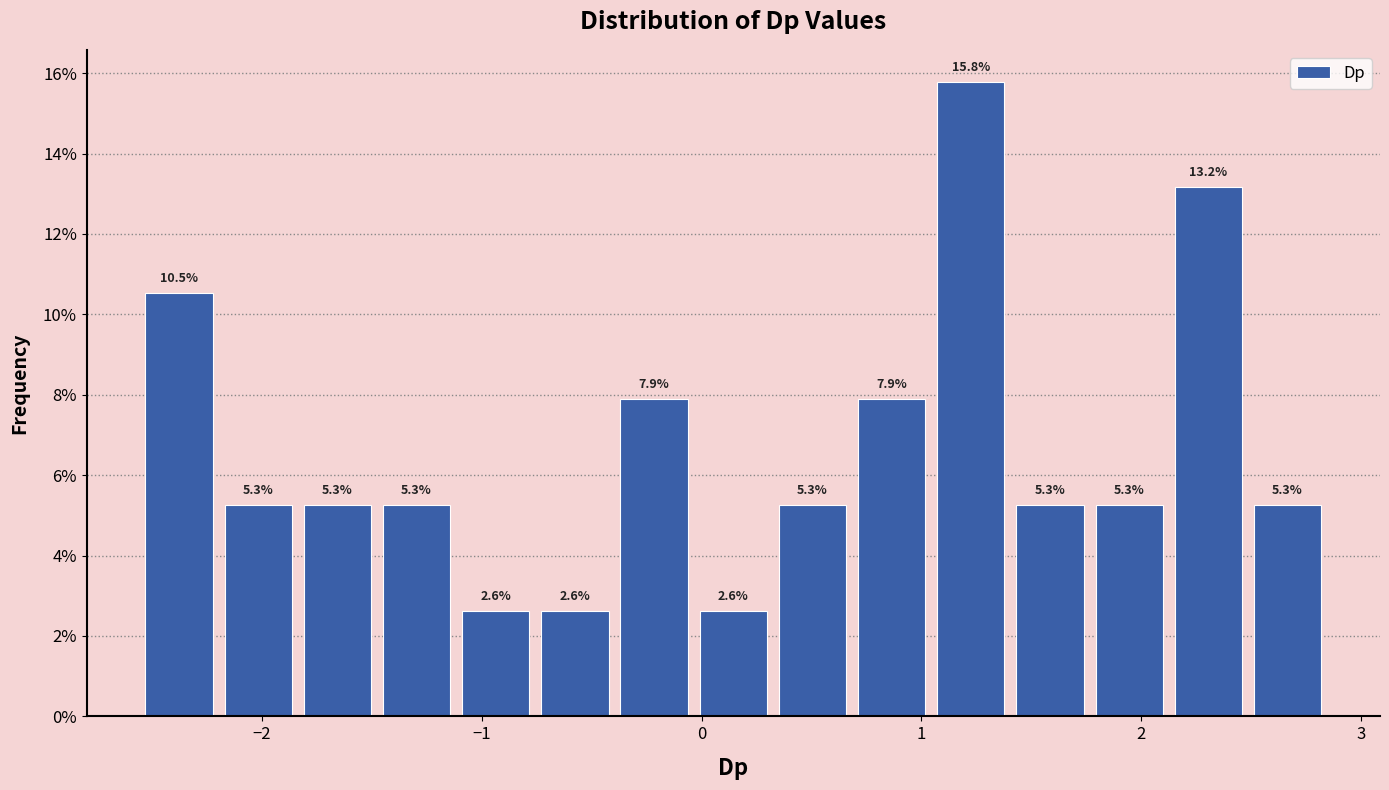

Around what value on the x-axis is the tallest bar? Give the approximate position of its centre, as read against the axis.

1.2